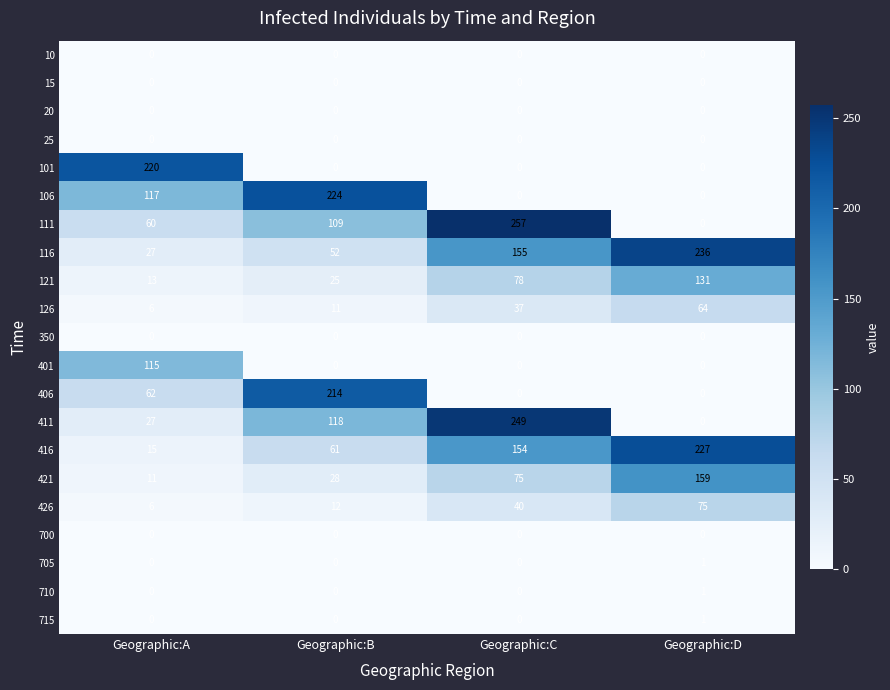

How many 421 values are between 28 and 159?

3